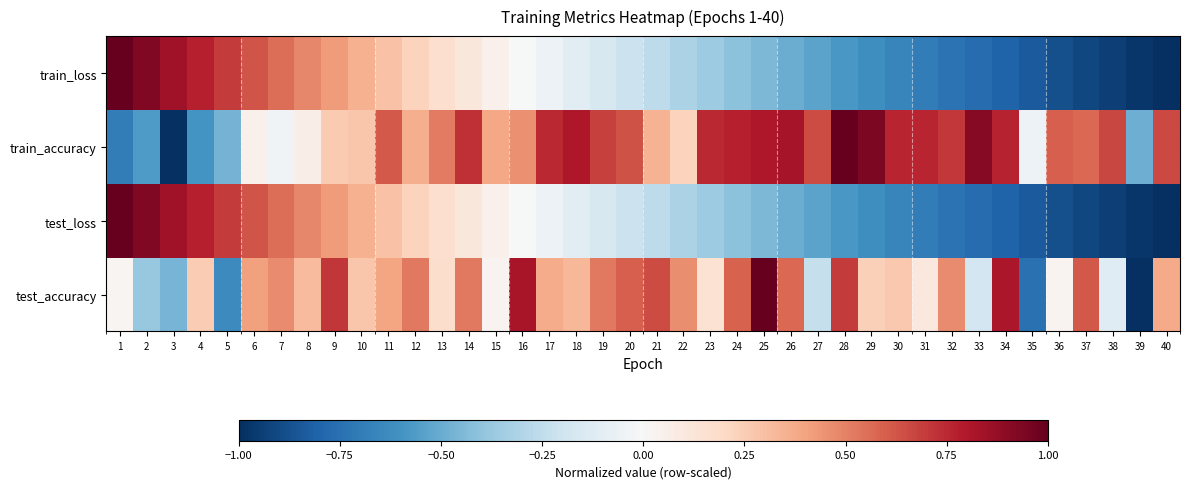

The chart shows a value of -1.3 at 35. True or false?

False